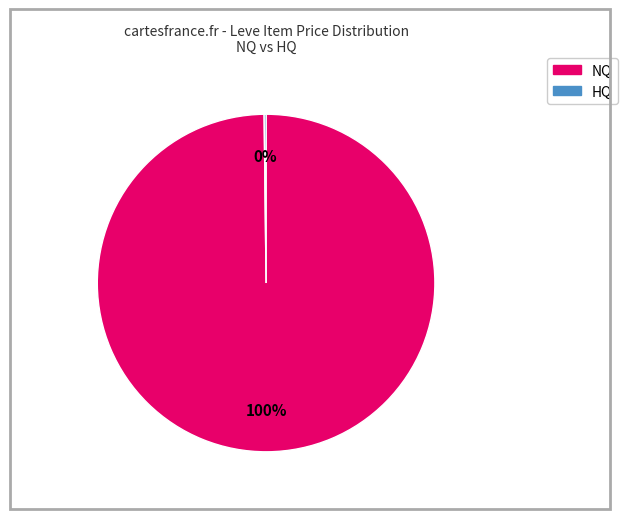

Is there a majority slice in this chart?

Yes